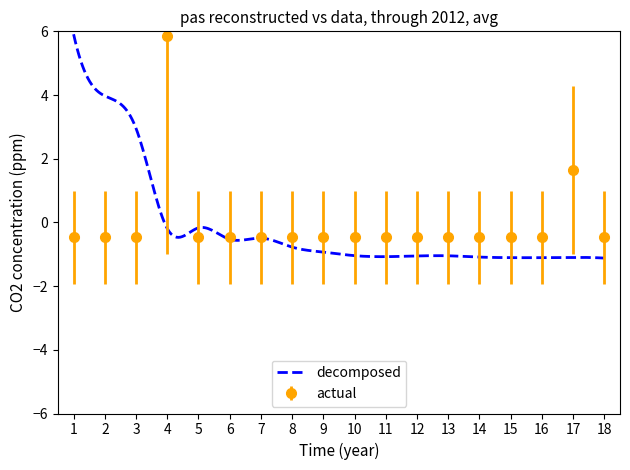

At which category does the chart reach its minimum across all series?

1